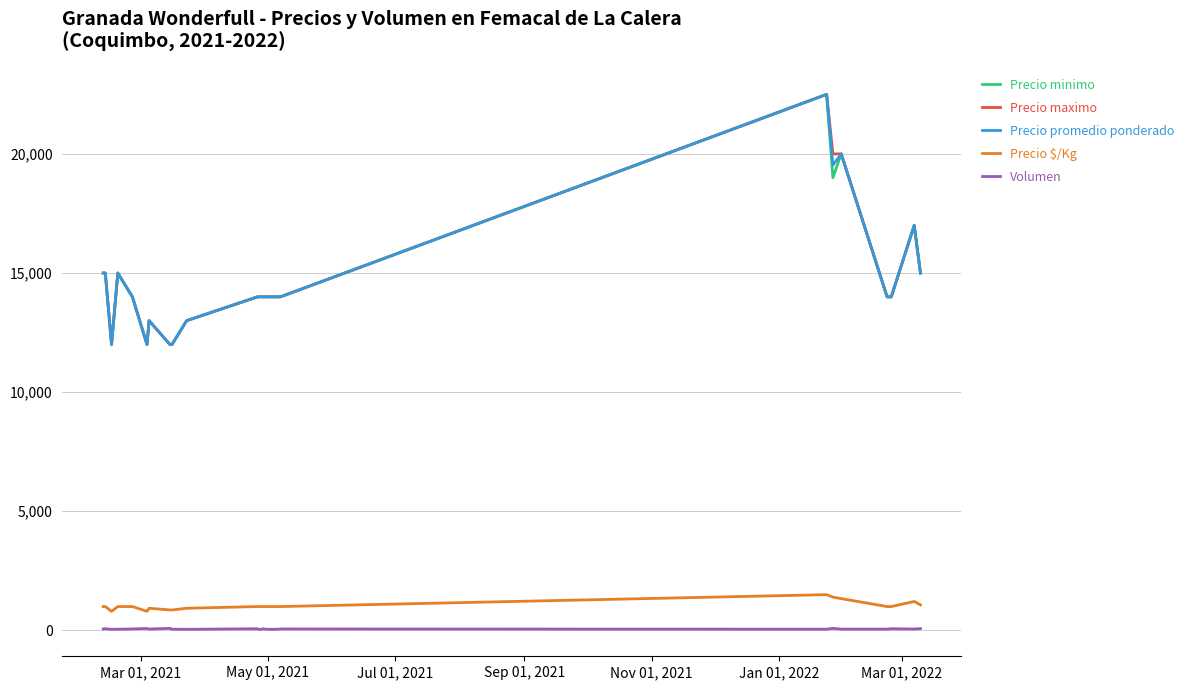

True or false: Precio $/Kg and Precio maximo cross at least once.

False